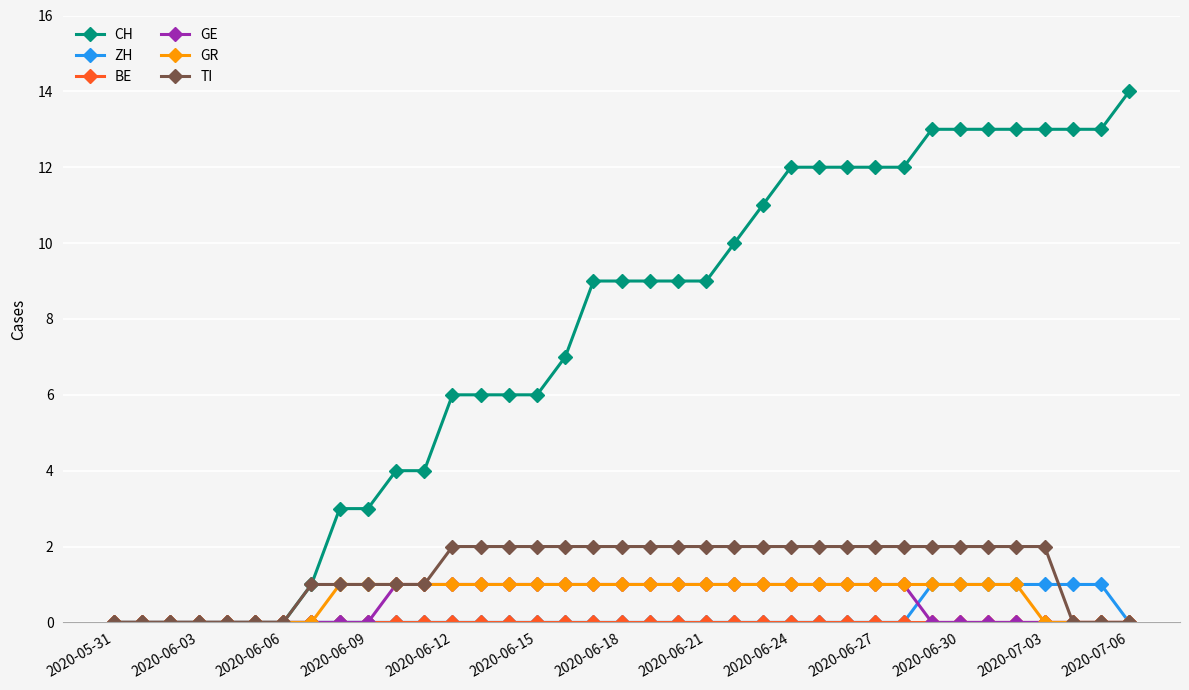

Which series has the widest spread of values?

CH